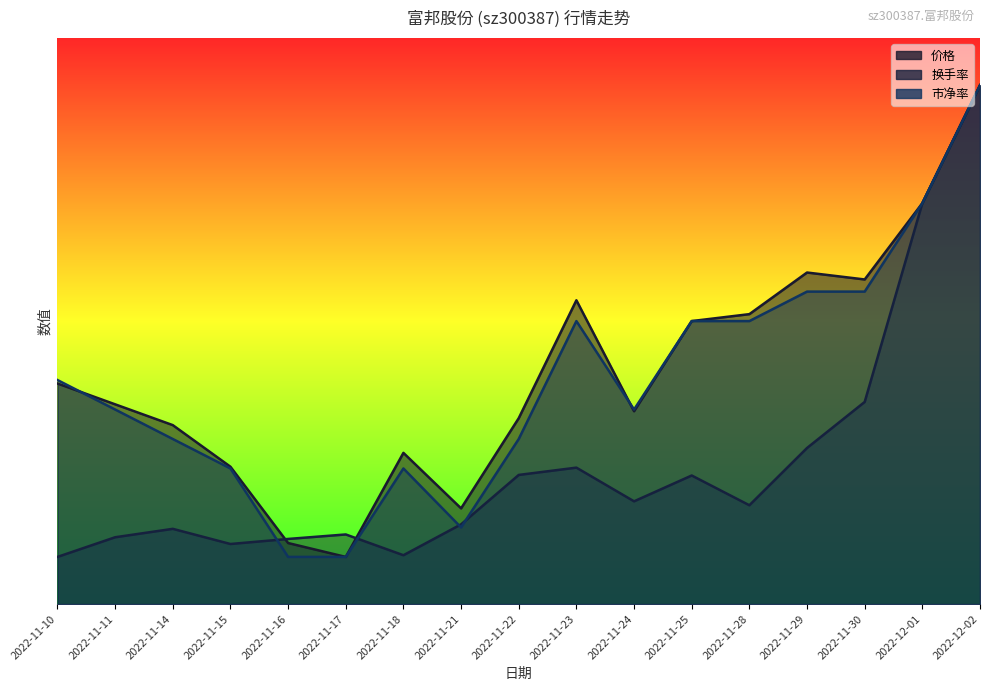

Where do 换手率 and 价格 first cross each other?

2022-11-15 and 2022-11-16